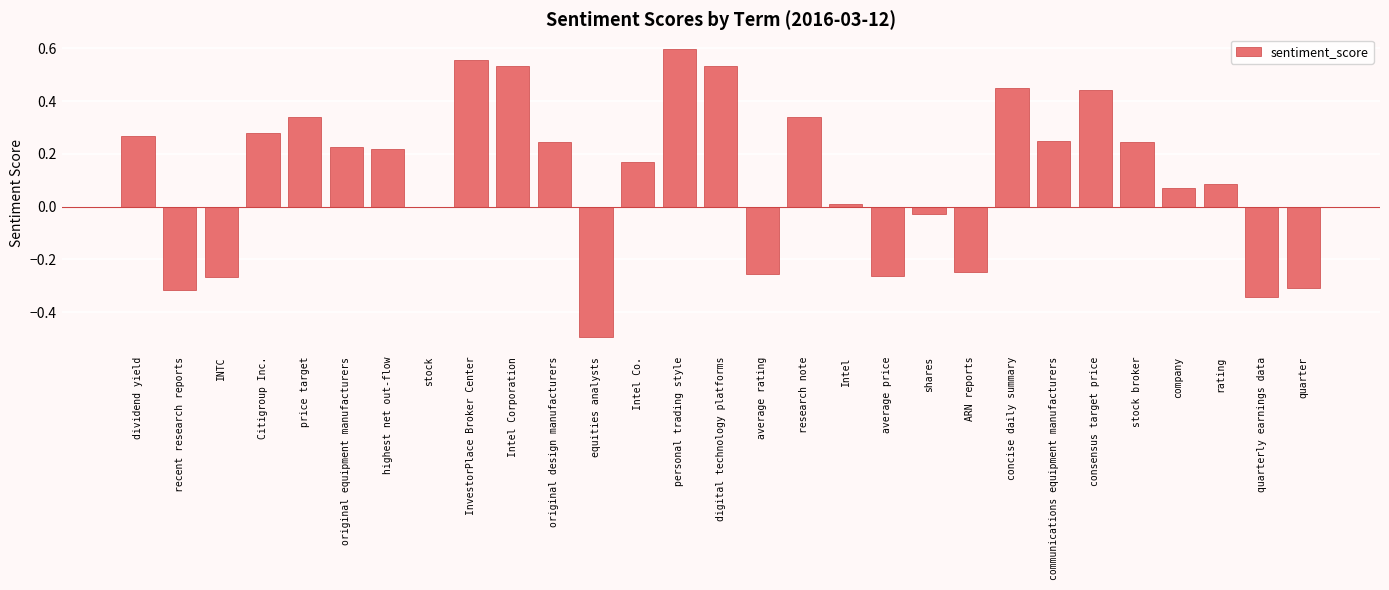

Which category has the highest value across all series?

personal trading style